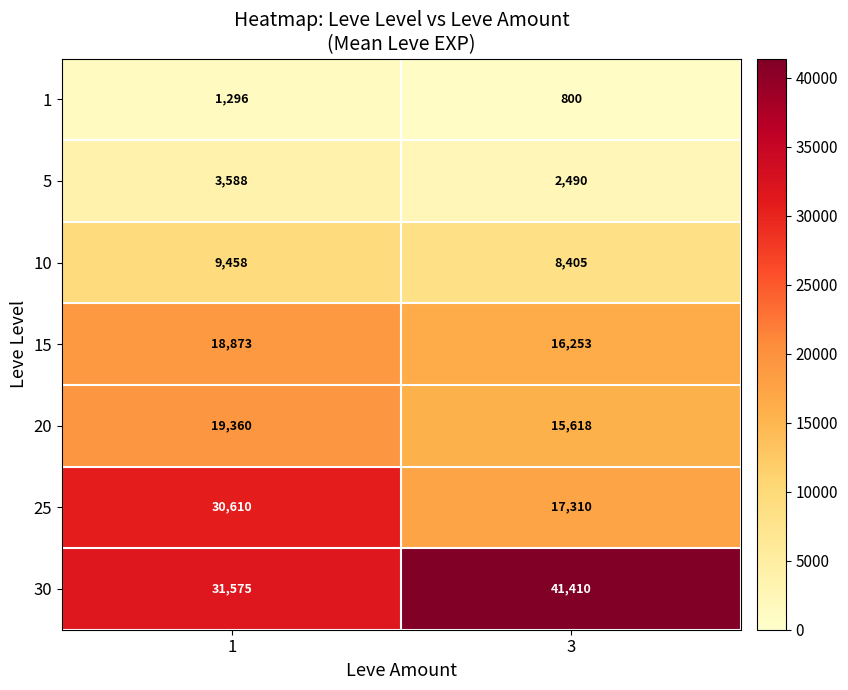

The 15 series shows 6023 at 1. True or false?

False